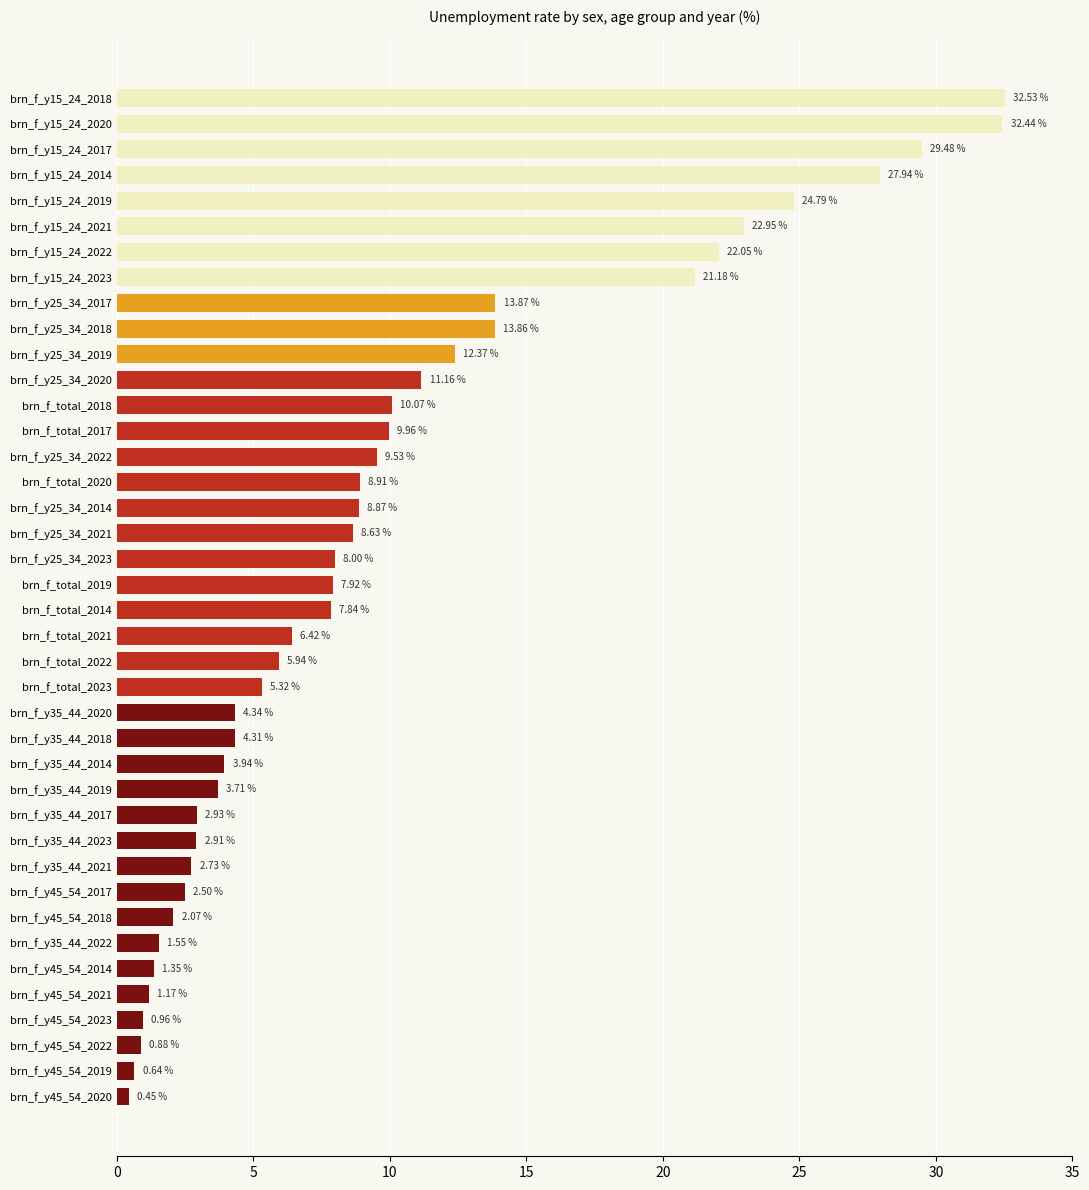

At which label is the value closest to 16?

brn_f_y25_34_2017